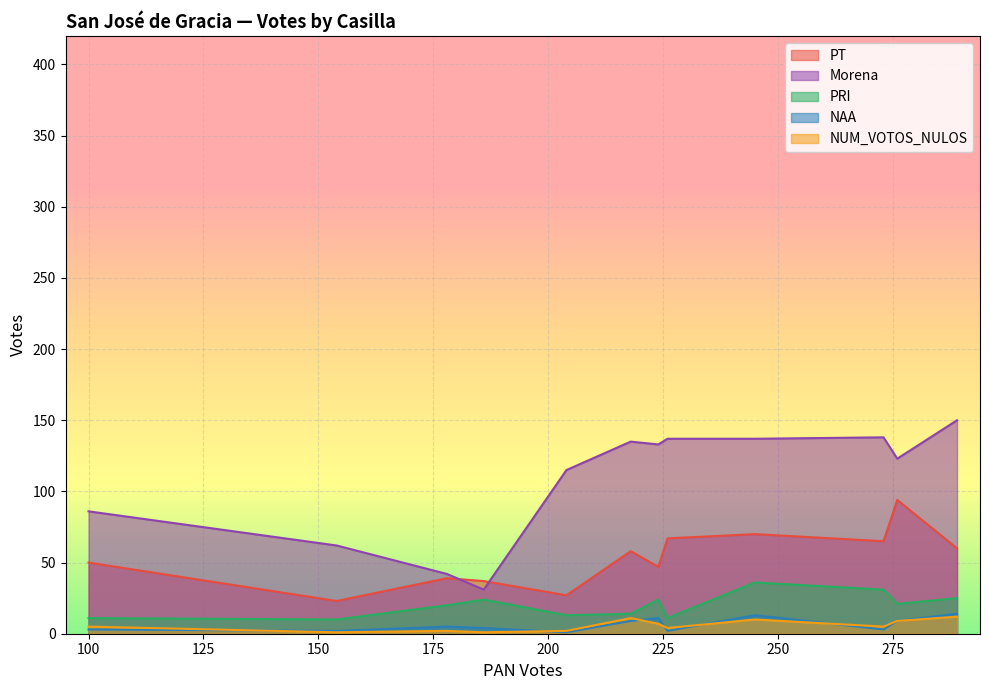

True or false: Morena has more than 2 points higher than both neighbors.

True